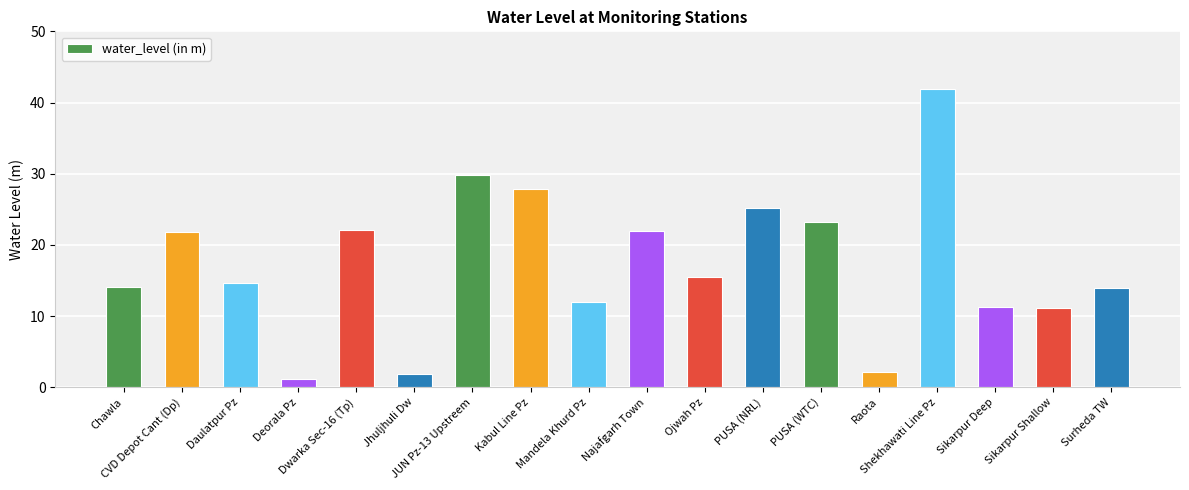

What is the difference between the maximum and minimum values?

40.6